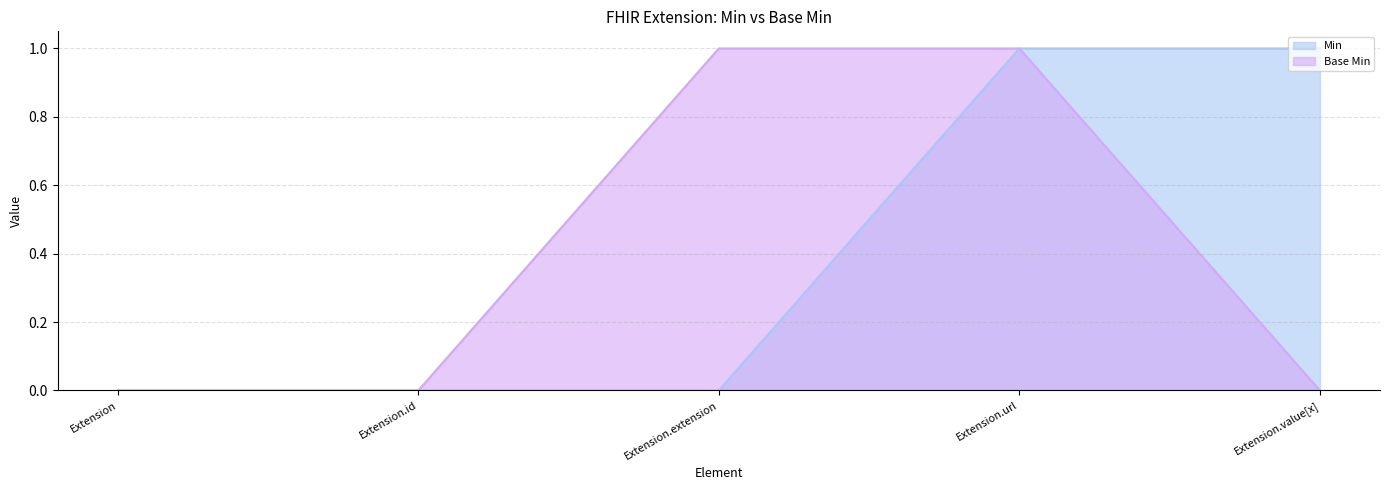

True or false: Base Min and Min cross at least once.

False